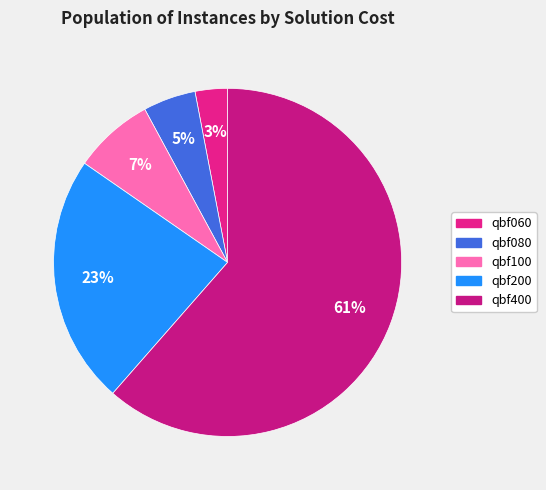

Which slice is the largest?

qbf400